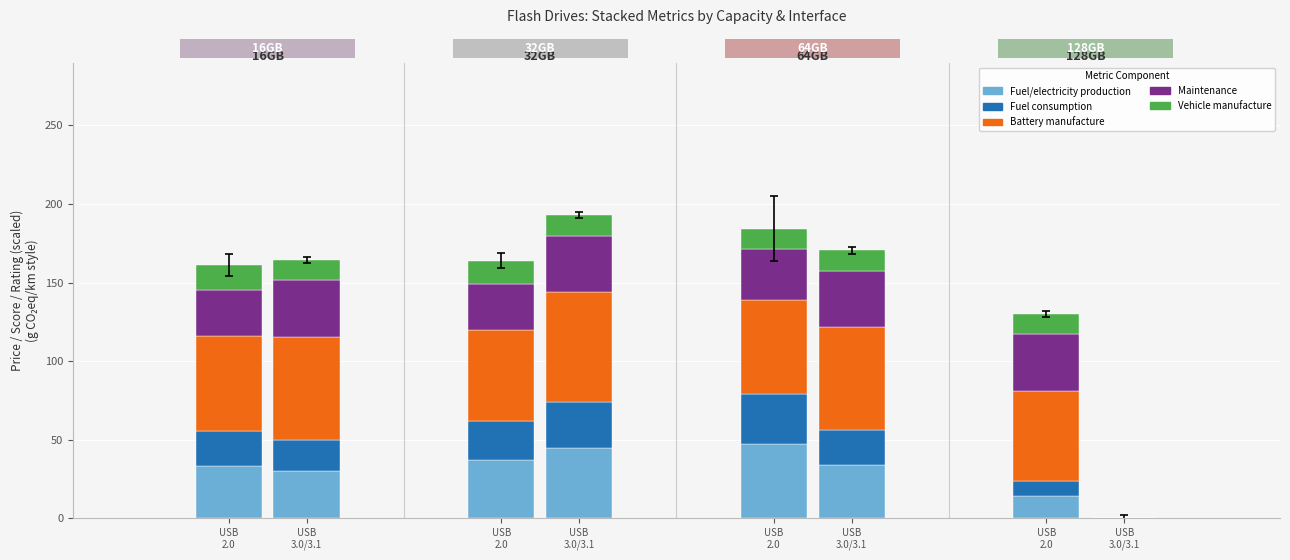

Count the number of categories in the chart.

8